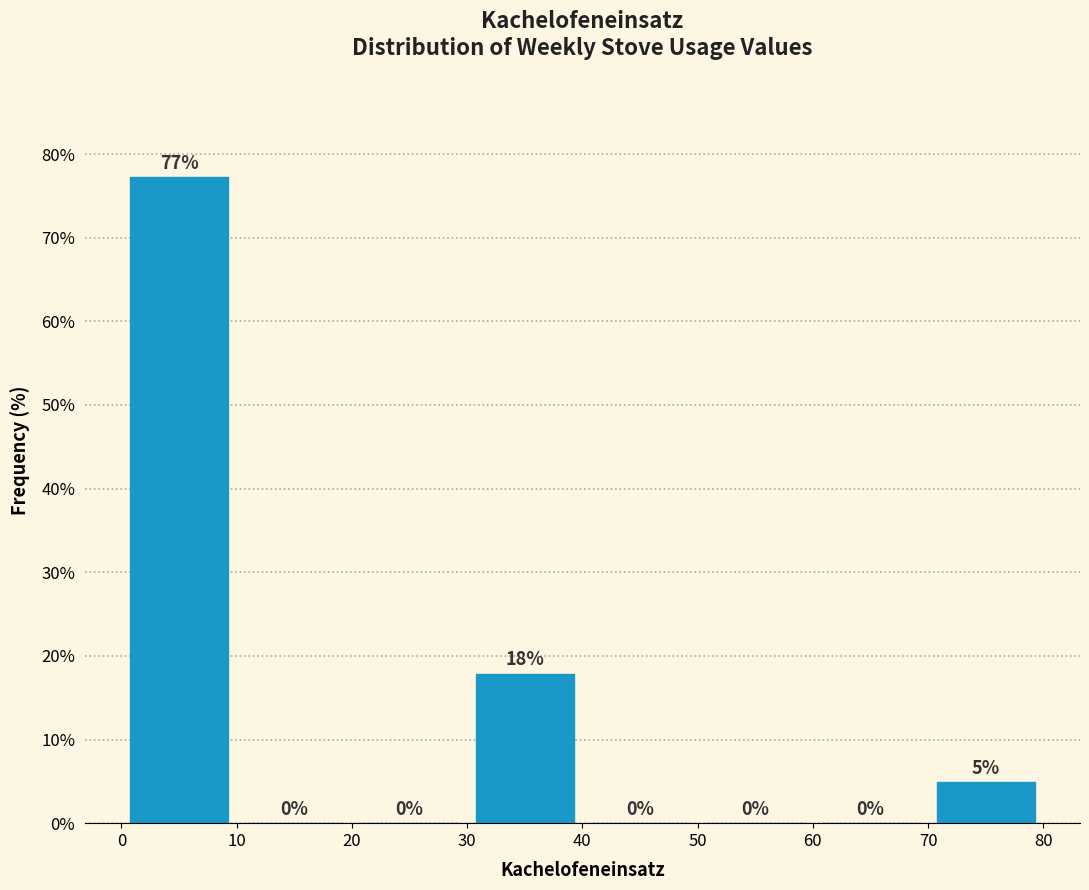

Which range on the x-axis has the tallest bar?

0 to 10